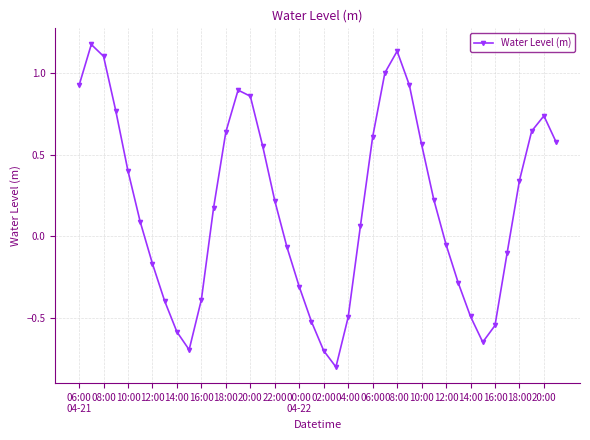

What is the difference between the second highest and second lowest values?

1.8